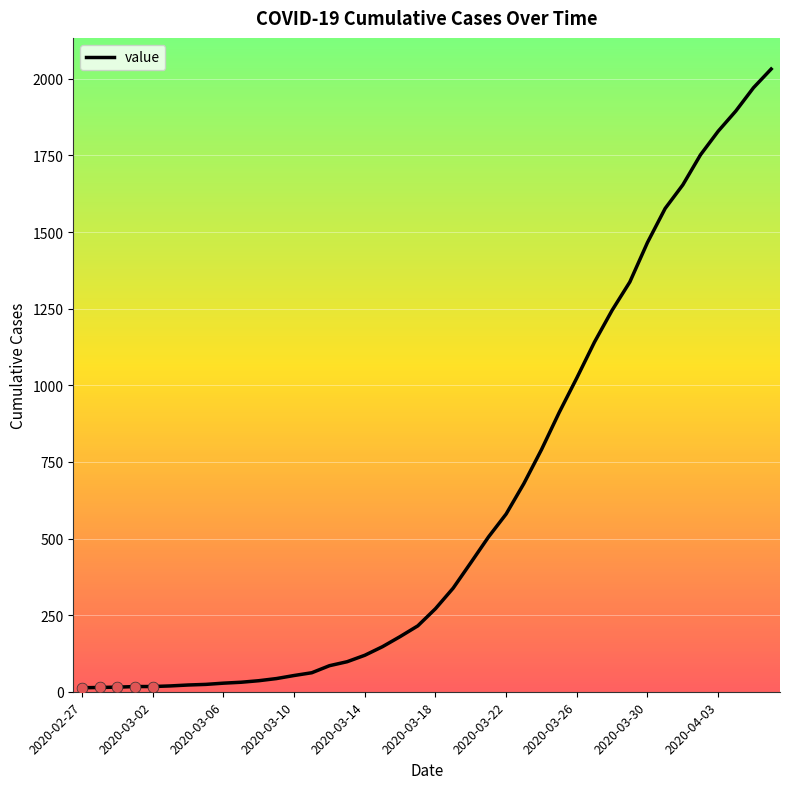

What is the difference between the maximum and minimum values?

2019